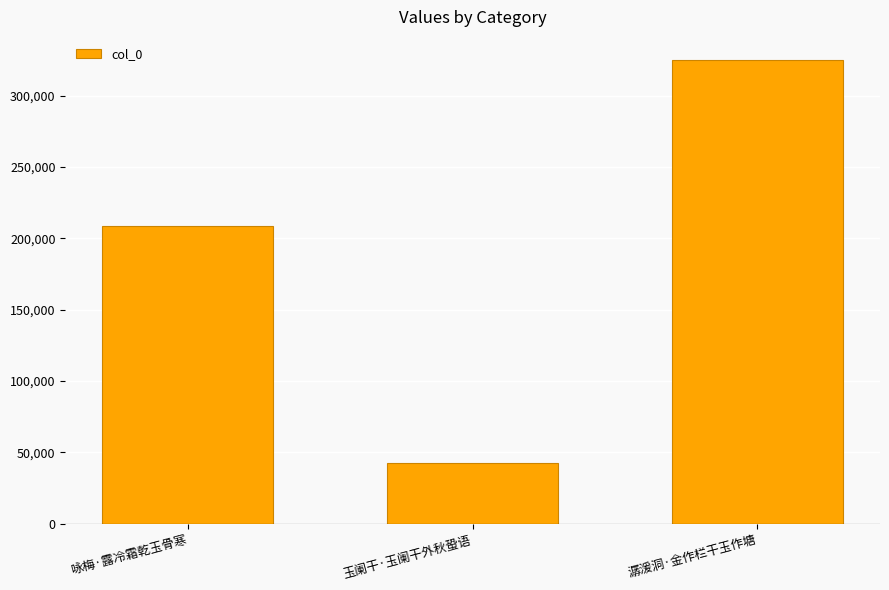

What is the sum of all values?

575852